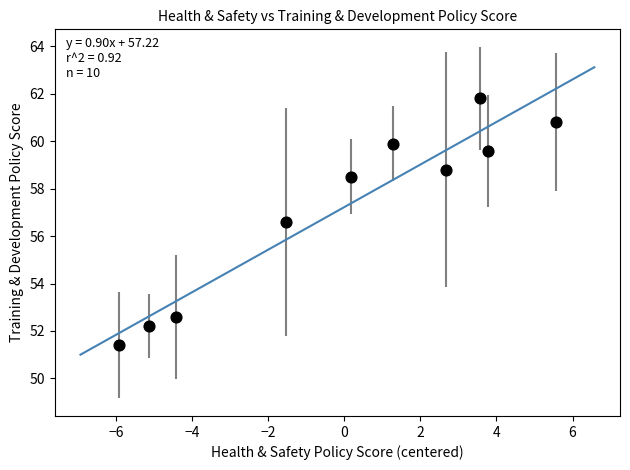

What Y value in the scatter plot is closest to 56?

56.6